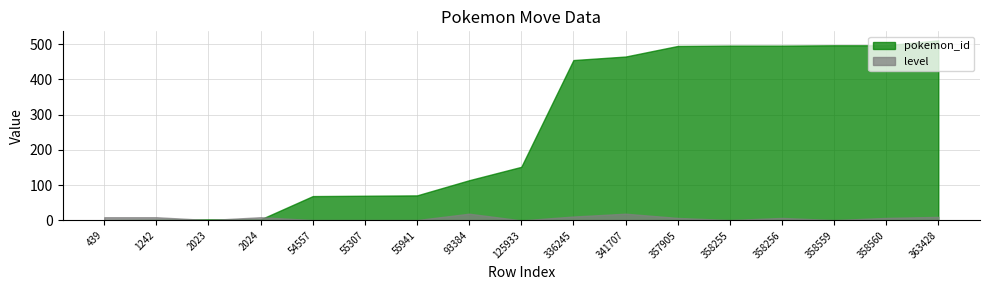

Reading left to right, list all the values displayed in this chart.

pokemon_id: 1	2	3	3	69	70	71	114	152	455	465	495	496	496	497	497	511
level: 9	9	1	9	1	1	1	19	0	11	19	7	1	7	1	7	10